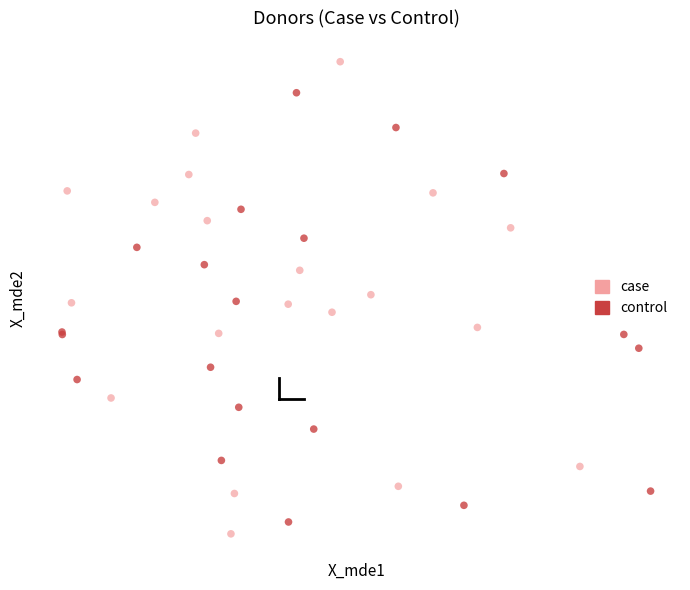

Which series has the largest Y range (max minus min)?

case